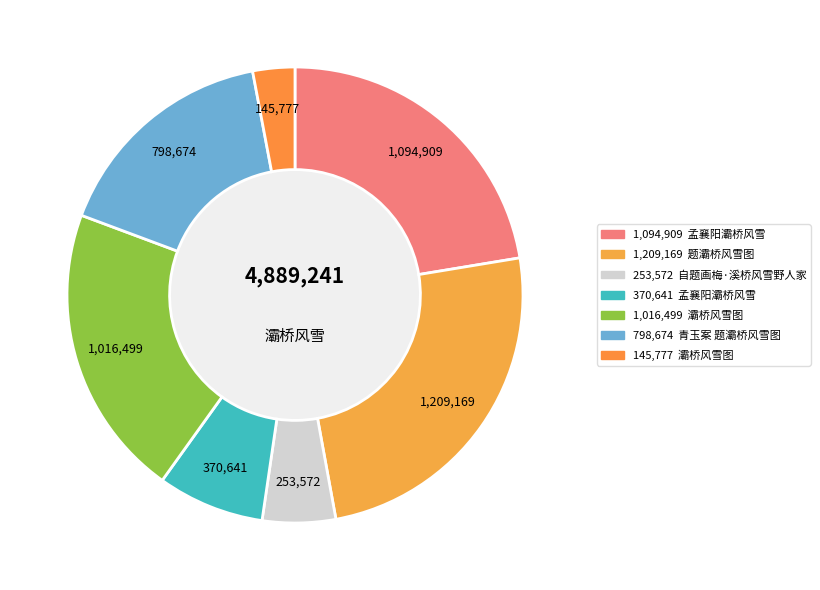

To the nearest percent, what is the average slice percentage?

14%